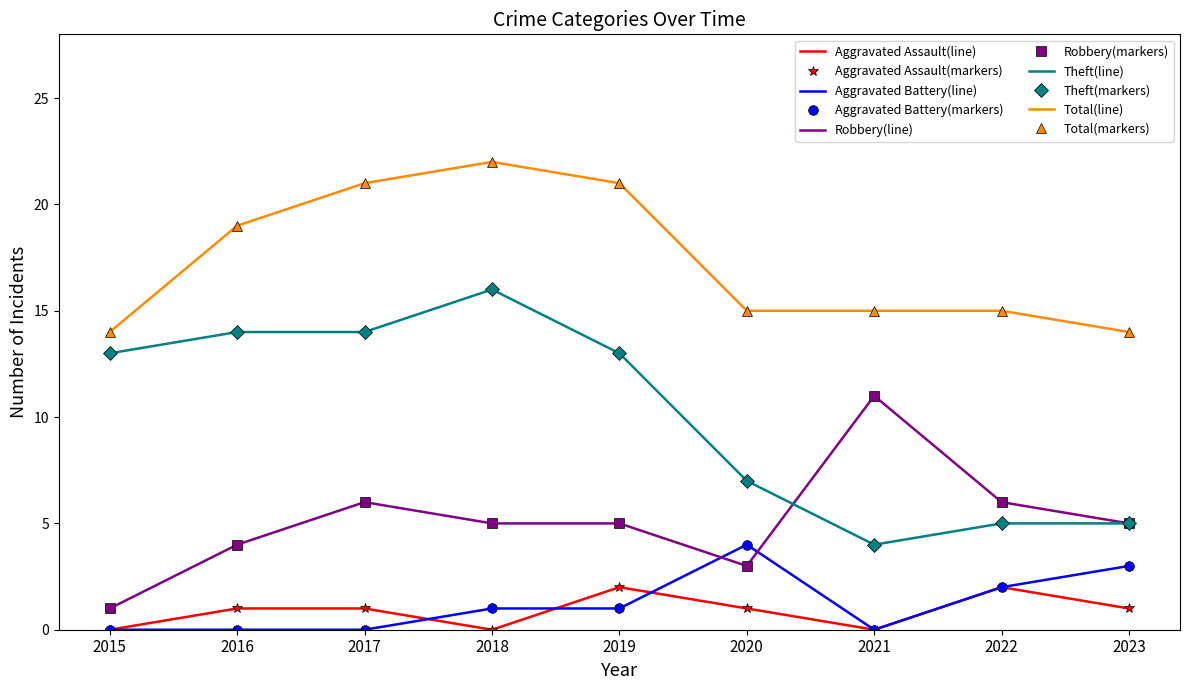

What is the difference between the highest and lowest values at 2020?

14